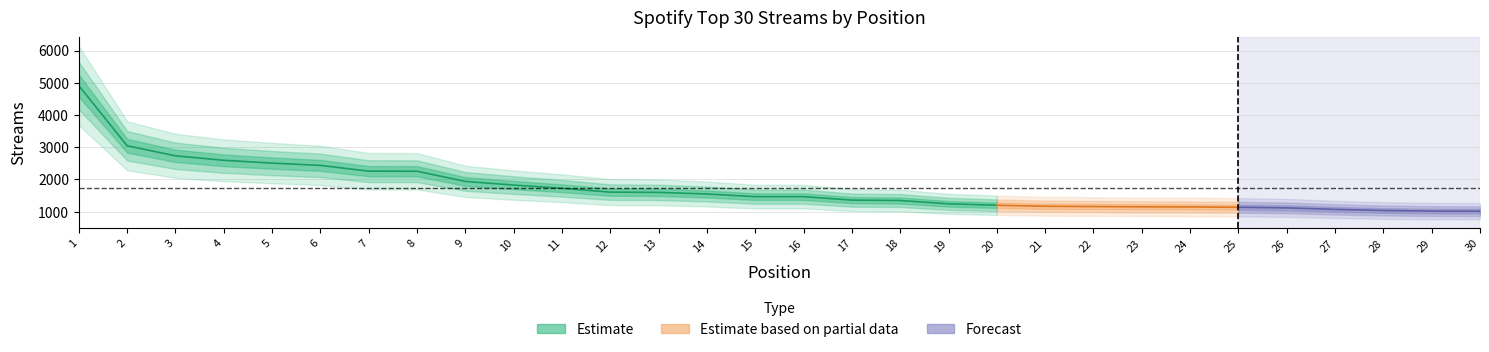

List the labels in order of value, largest first.

1, 2, 3, 4, 5, 6, 7, 8, 9, 10, 11, 12, 13, 14, 15, 16, 17, 18, 19, 20, 21, 22, 23, 24, 25, 26, 27, 28, 29, 30